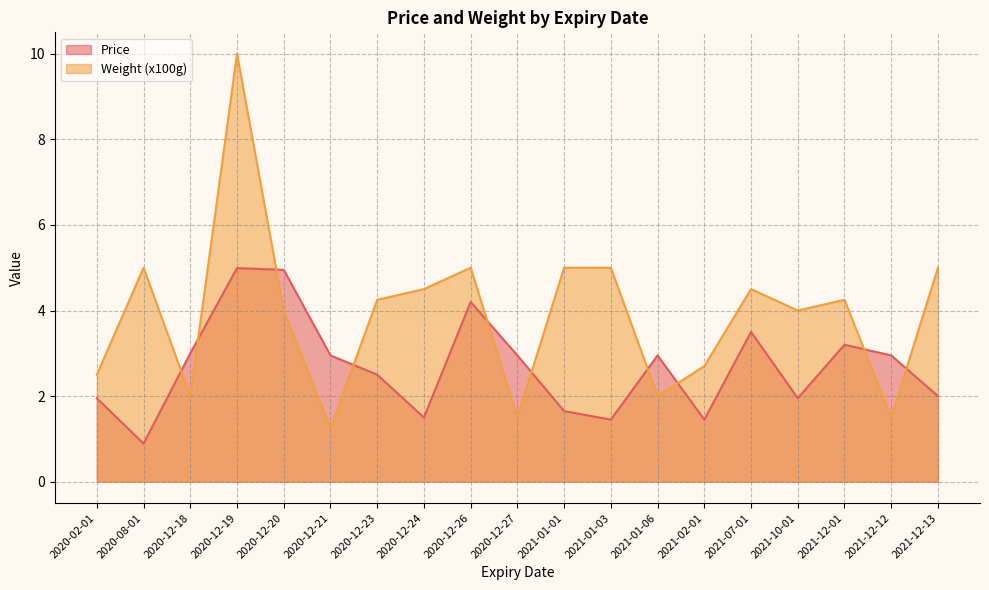

Between 2020-08-01 and 2021-02-01, which series saw the biggest shift?

Weight (x100g)